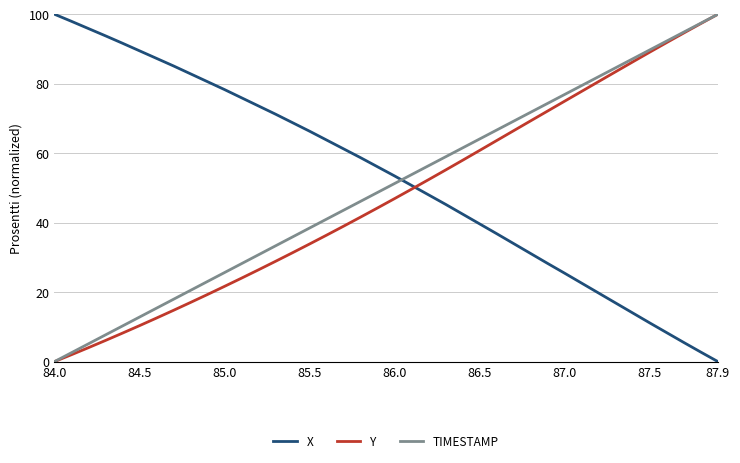

What is the greatest value displayed?

100.0